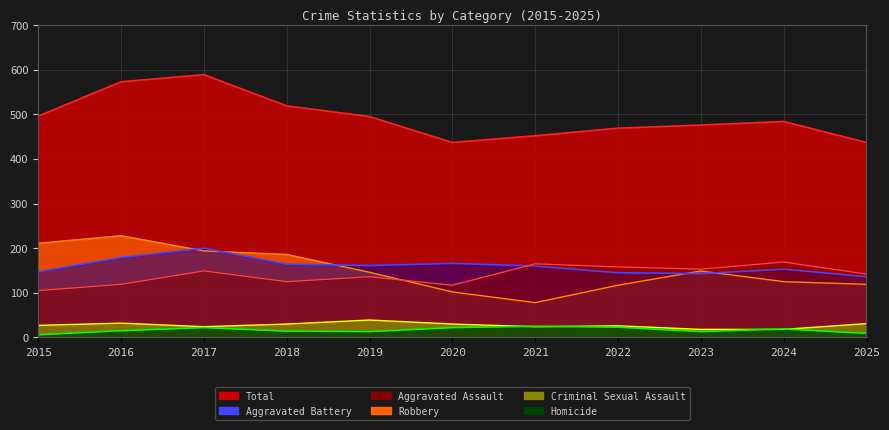

How many values in the Aggravated Assault series are below 142?

5